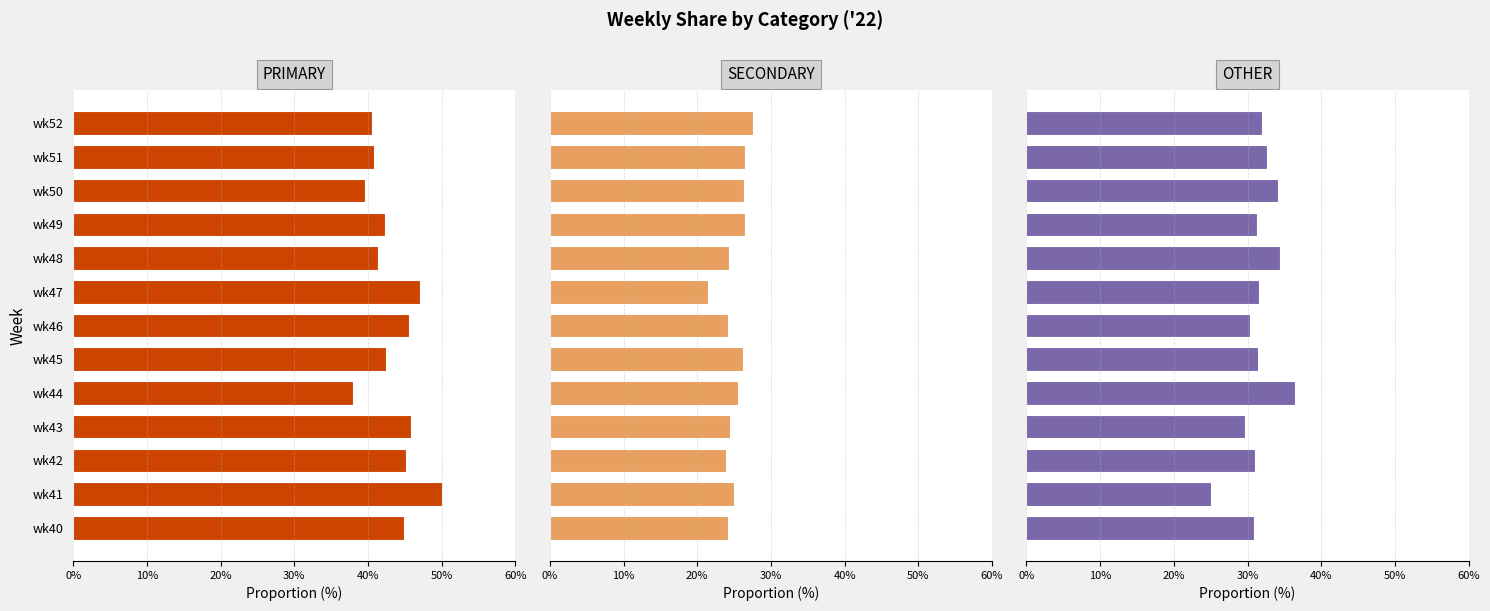

At how many categories does at least one series exceed 22?

13